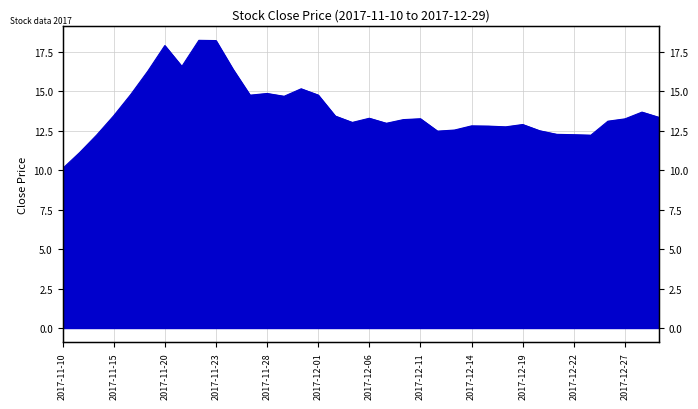

How many lines are shown in the chart?

1